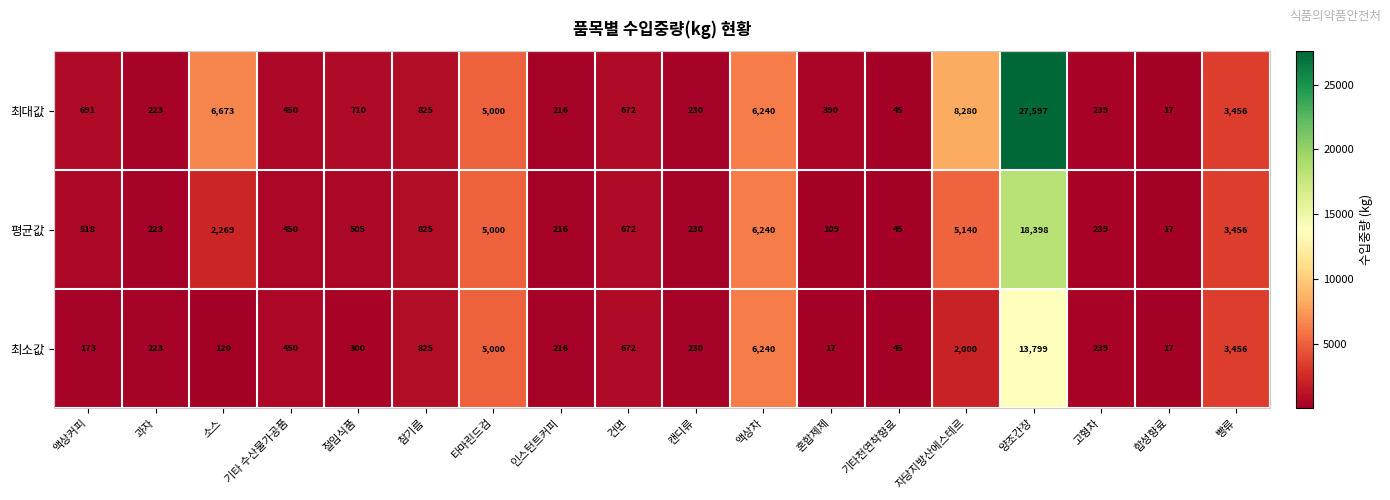

The value of 평균값 at 혼합제제 is 109. True or false?

True